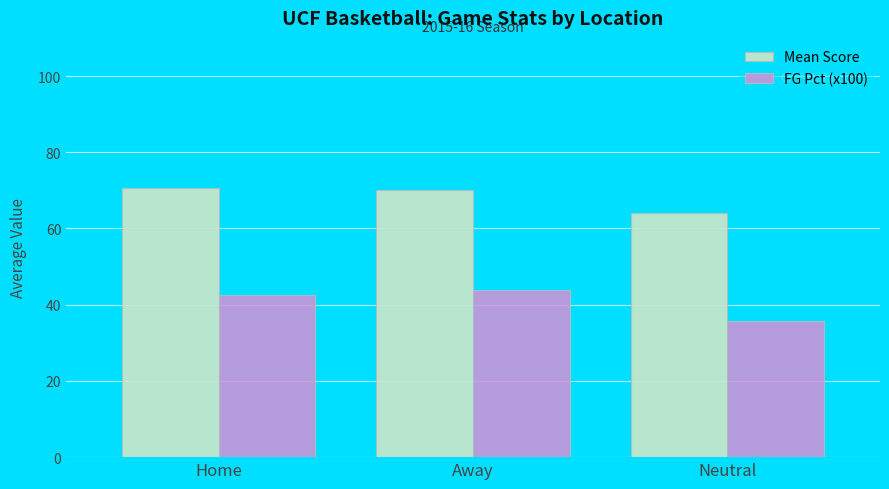

What value does the FG Pct (x100) series have at Home?

42.7